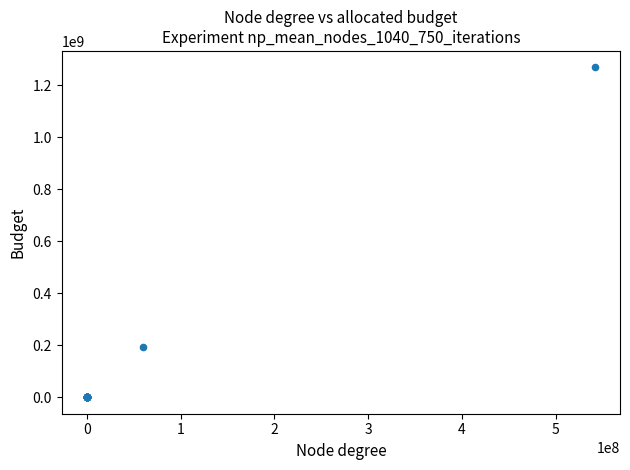

What Y value in the scatter plot is closest to 634607703?

195208674.1